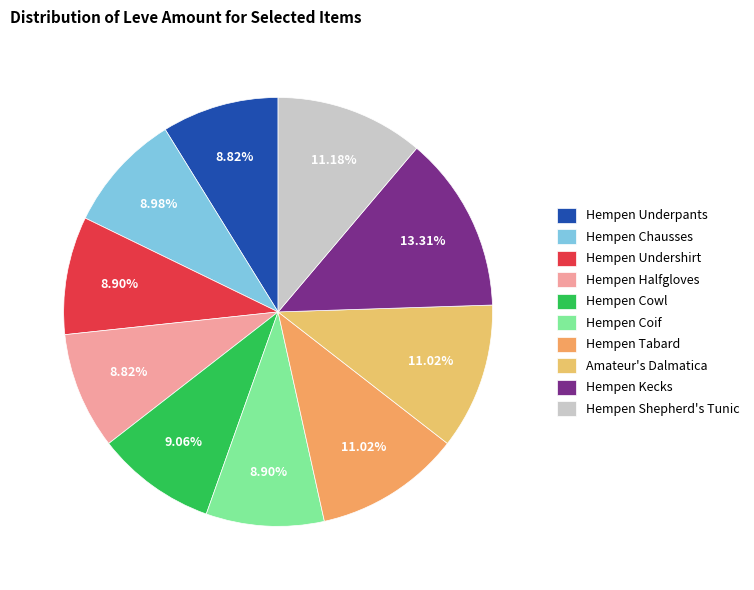

To the nearest percent, what is the difference between the Hempen Halfgloves and Hempen Tabard slice percentages?

2%